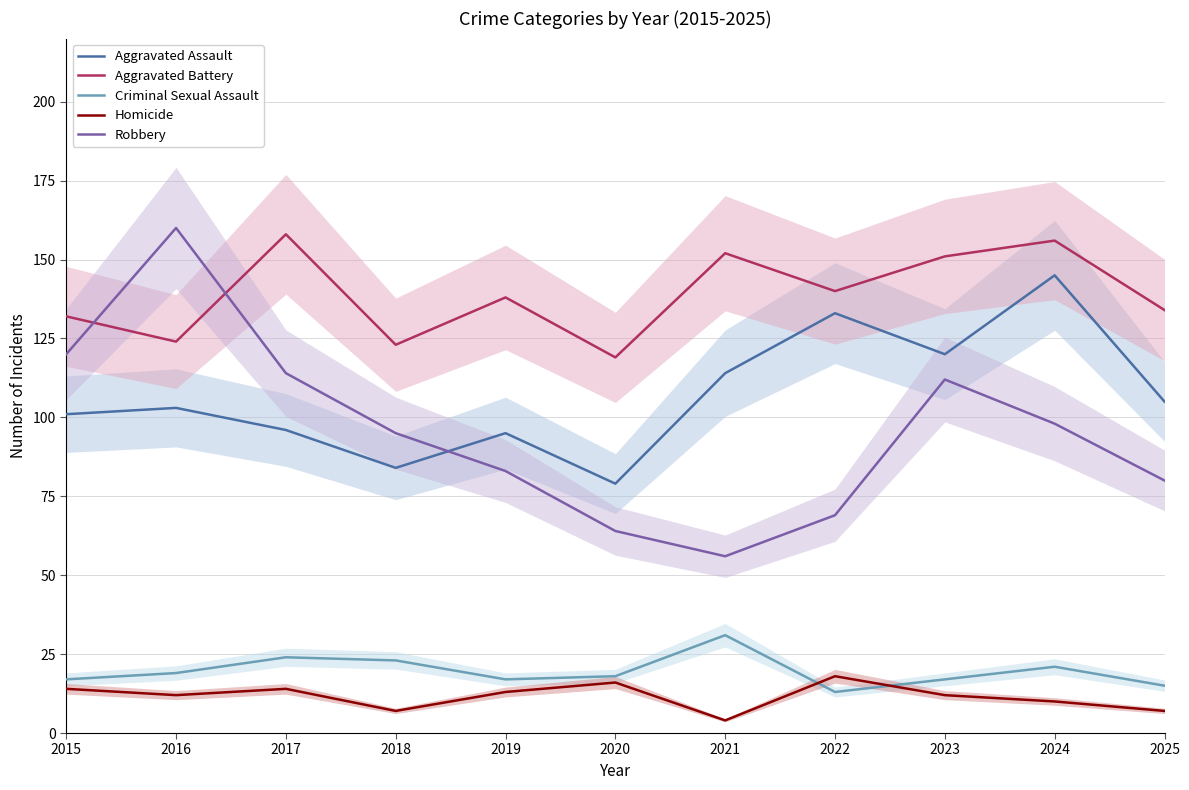

What value does the Aggravated Battery series have at 2021, to the nearest 10?

150